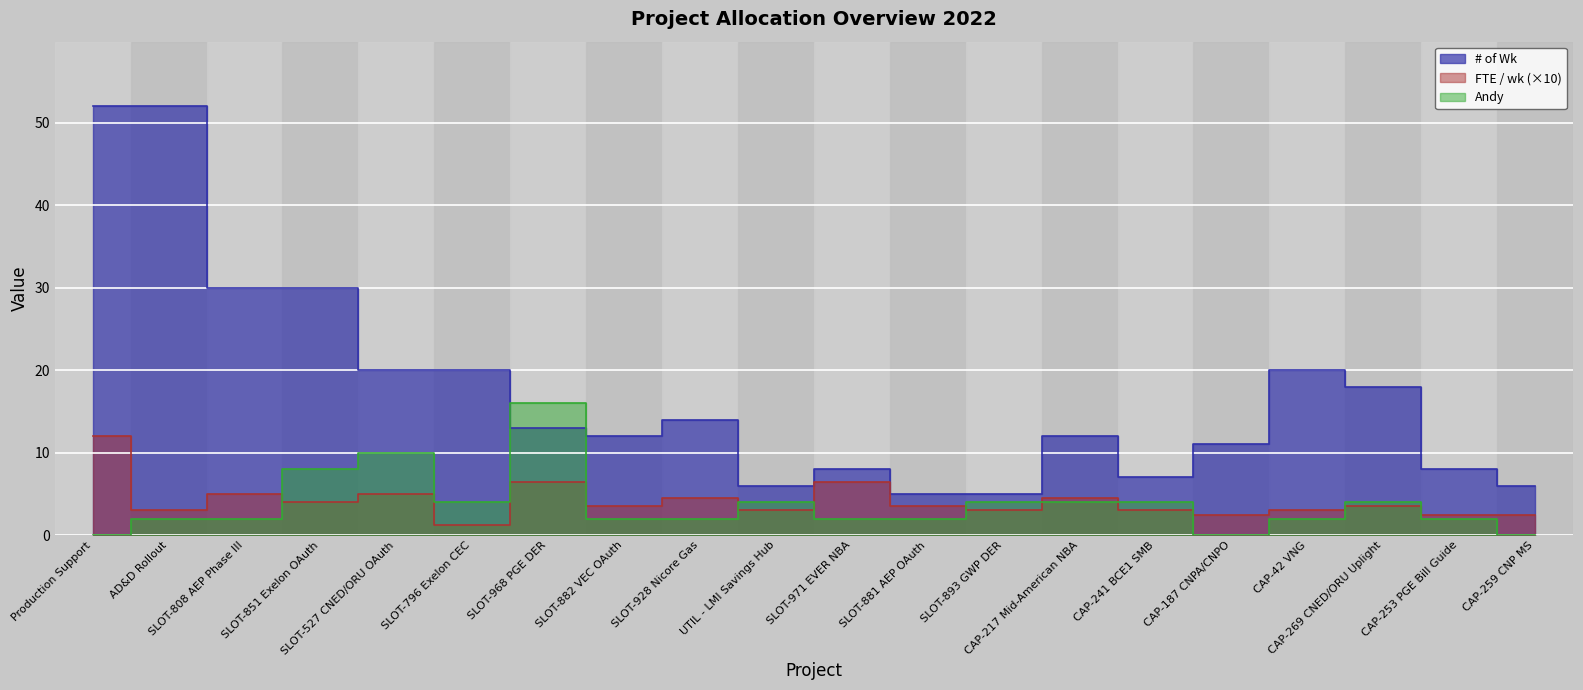

Which series has the widest spread of values?

# of Wk